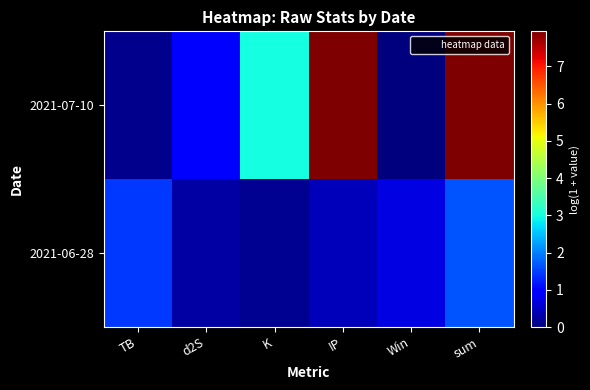

What is the maximum value shown in the chart?

7.9